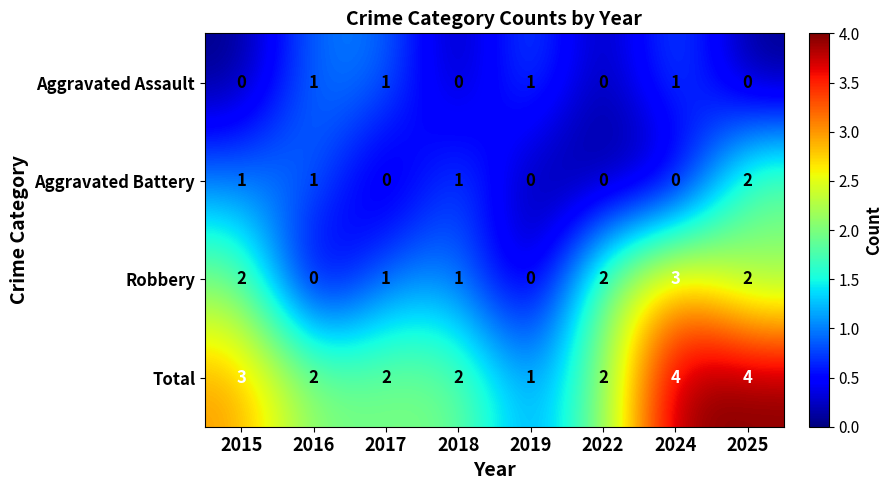

Rank the series by their maximum value, from lowest to highest.

Aggravated Assault, Aggravated Battery, Robbery, Total